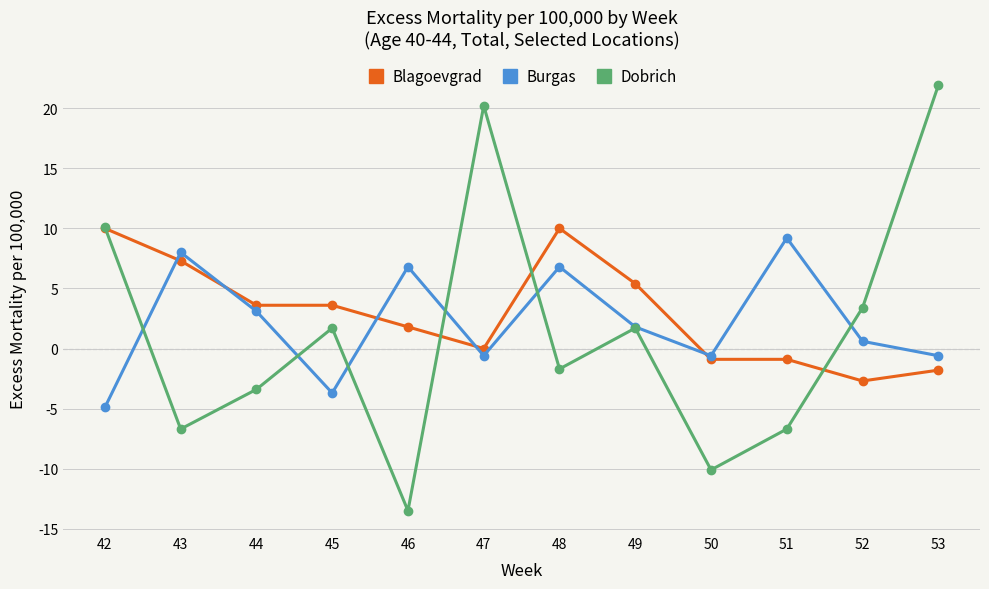

Which category has the highest value across all series?

53